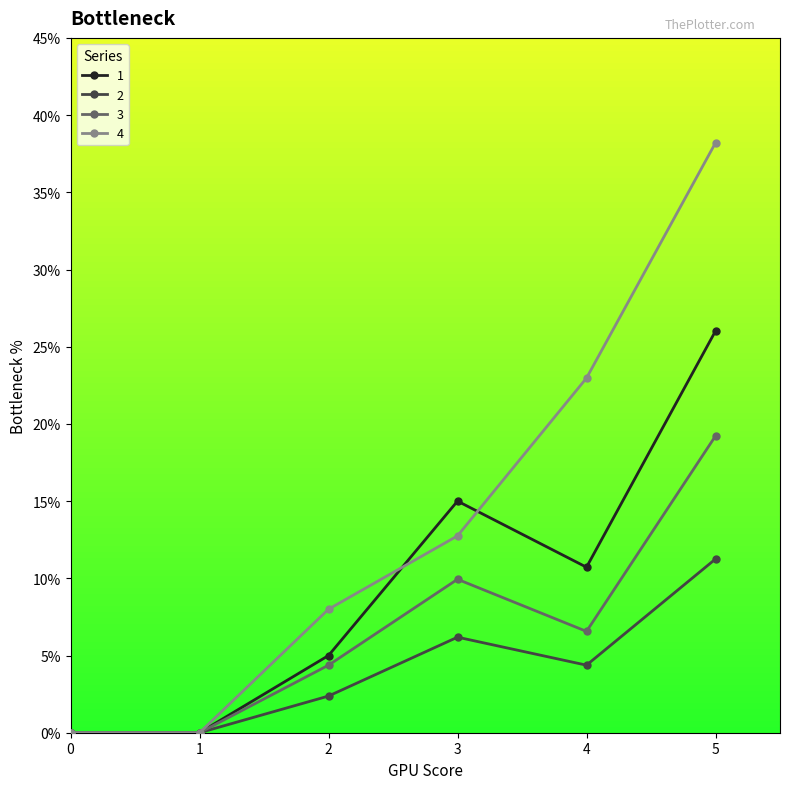

The 1 series shows 5.3 at 4. True or false?

False